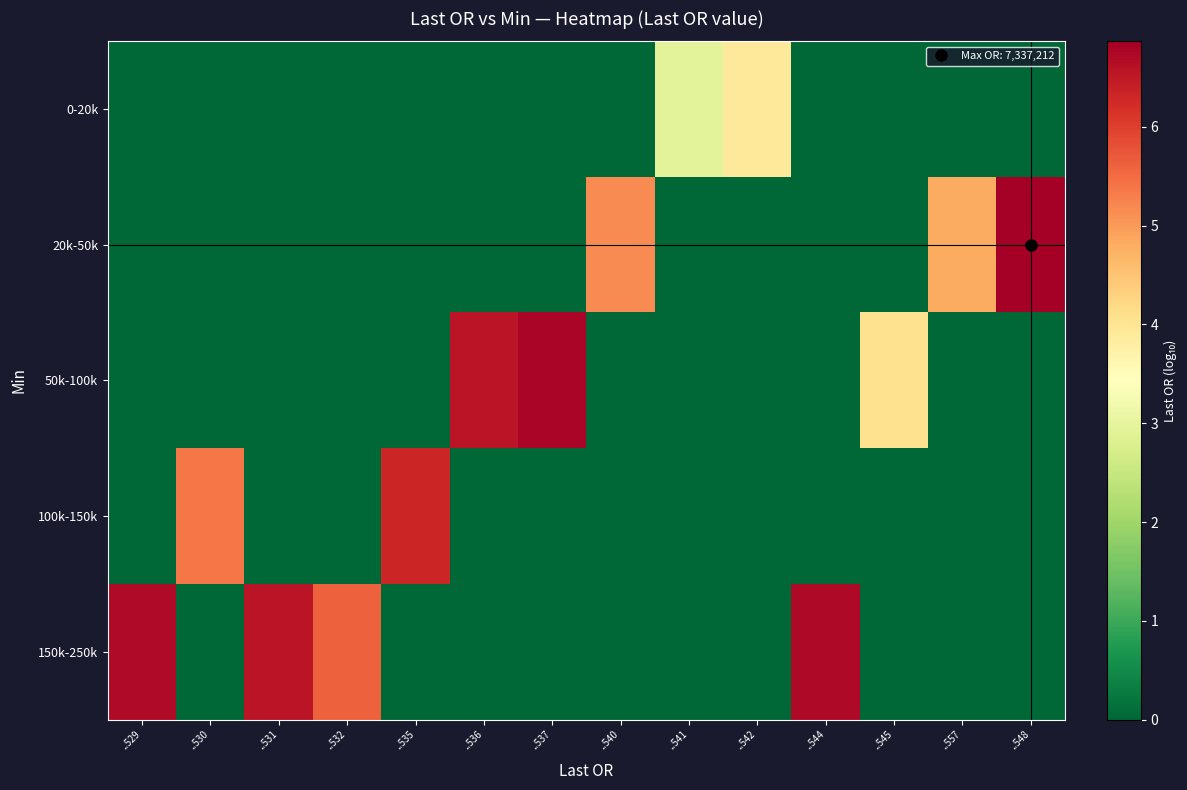

What is the total value across all series at ..529?

6.7